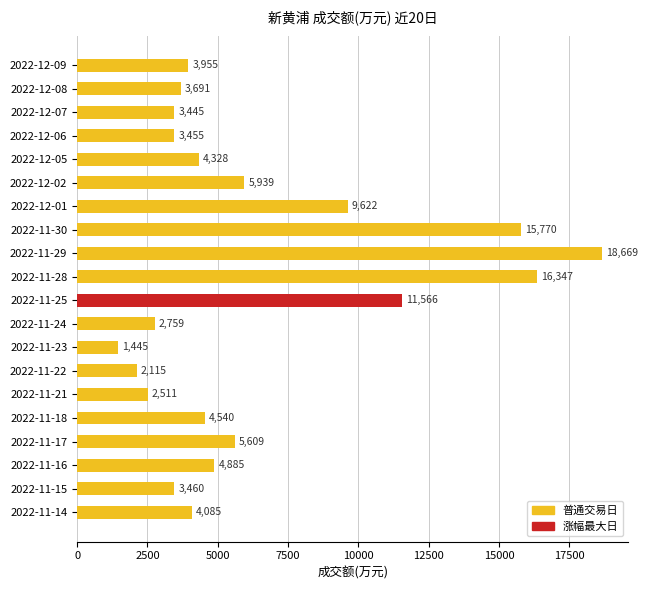

Reading top to bottom, list all the values displayed in this chart.

2022-12-09=3955	2022-12-08=3691	2022-12-07=3445	2022-12-06=3455	2022-12-05=4328	2022-12-02=5939	2022-12-01=9622	2022-11-30=15770	2022-11-29=18669	2022-11-28=16347	2022-11-25=11566	2022-11-24=2759	2022-11-23=1445	2022-11-22=2115	2022-11-21=2511	2022-11-18=4540	2022-11-17=5609	2022-11-16=4885	2022-11-15=3460	2022-11-14=4085